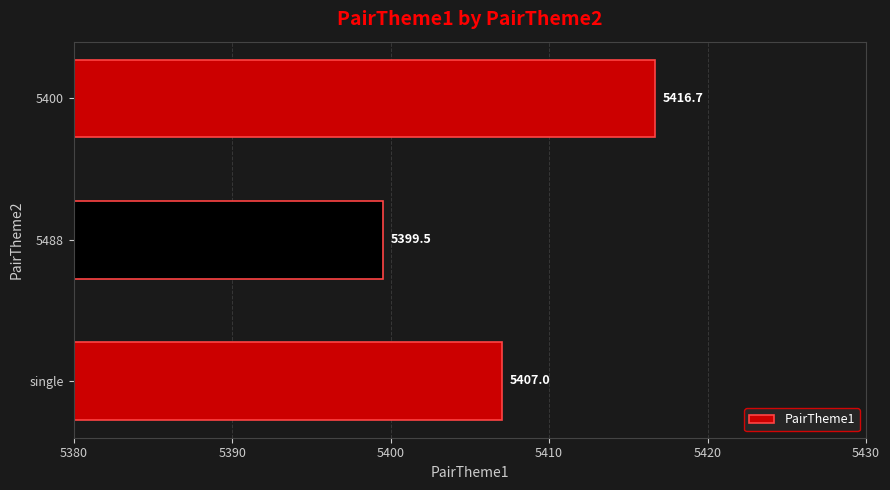

What is the difference between the values at single and 5488?

7.5